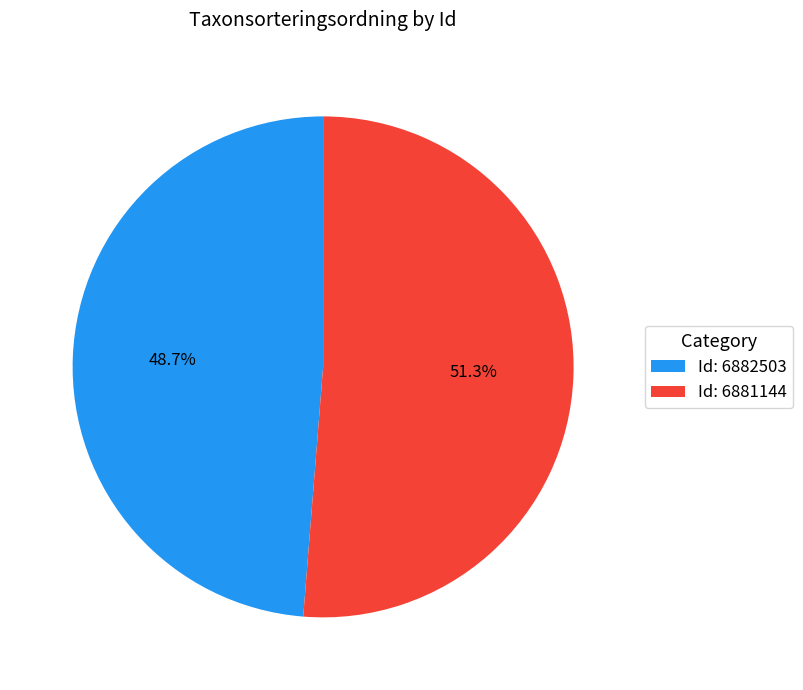

Approximately how many times larger is the value at Id: 6881144 compared to Id: 6882503?

1.1